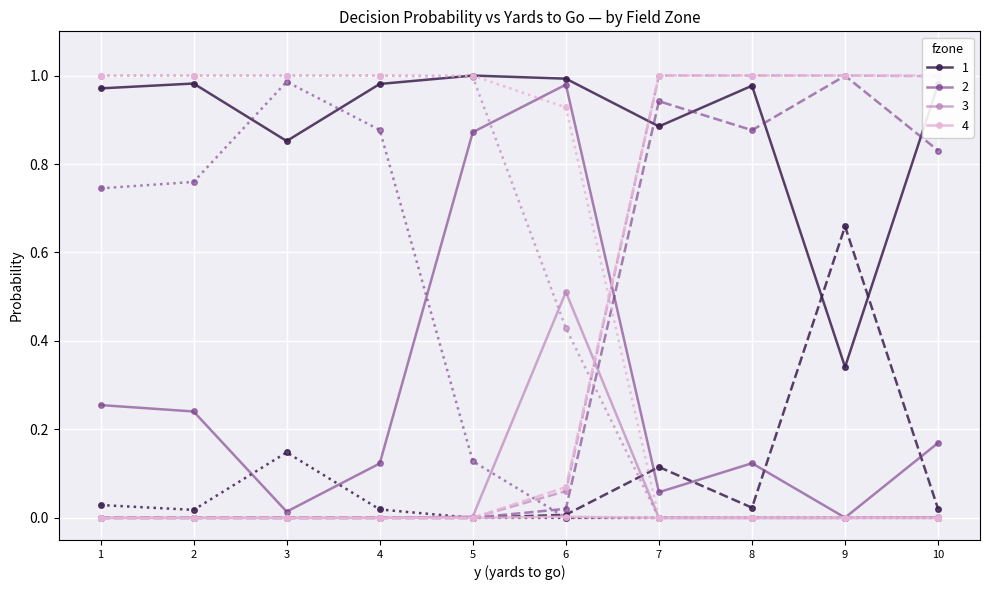

How many interior local valleys does the gofor series have?

2